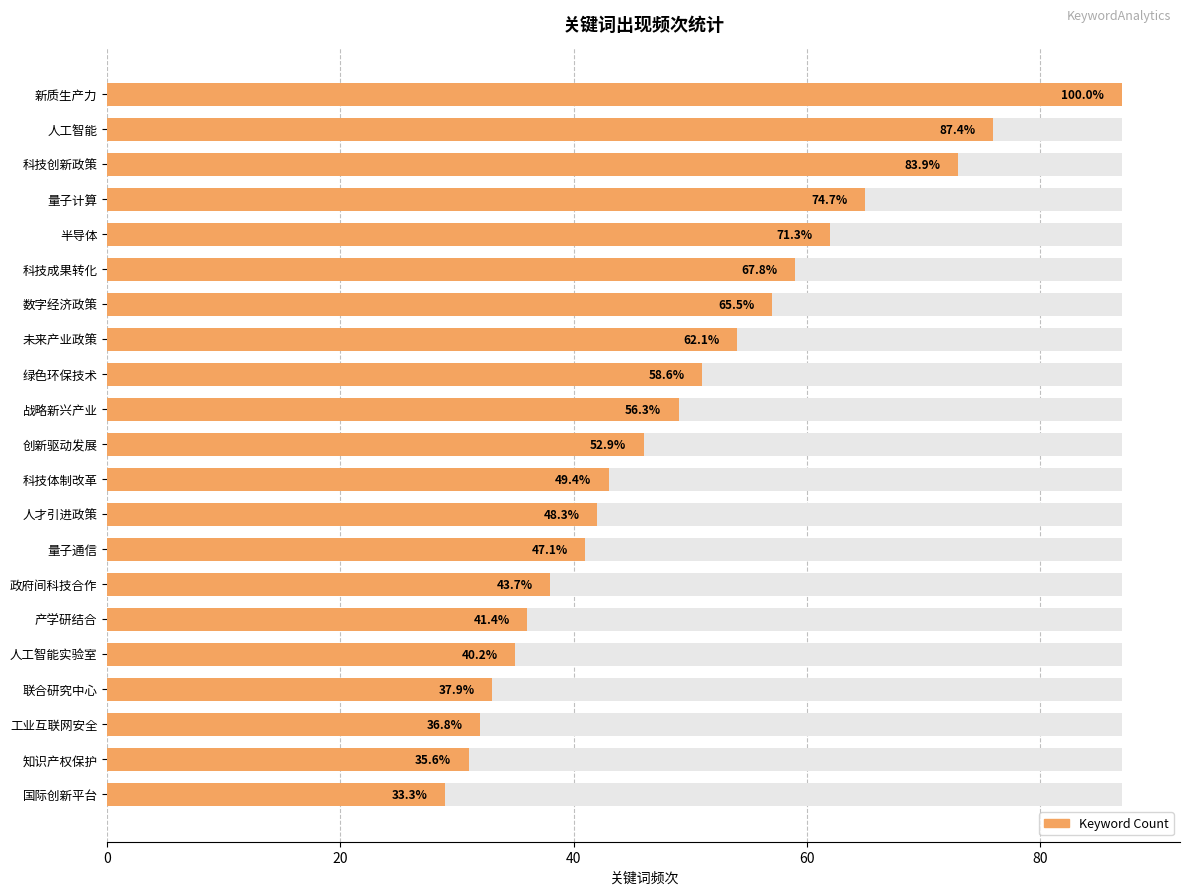

What is the ratio of the value at 战略新兴产业 to the value at 国际创新平台?

1.7